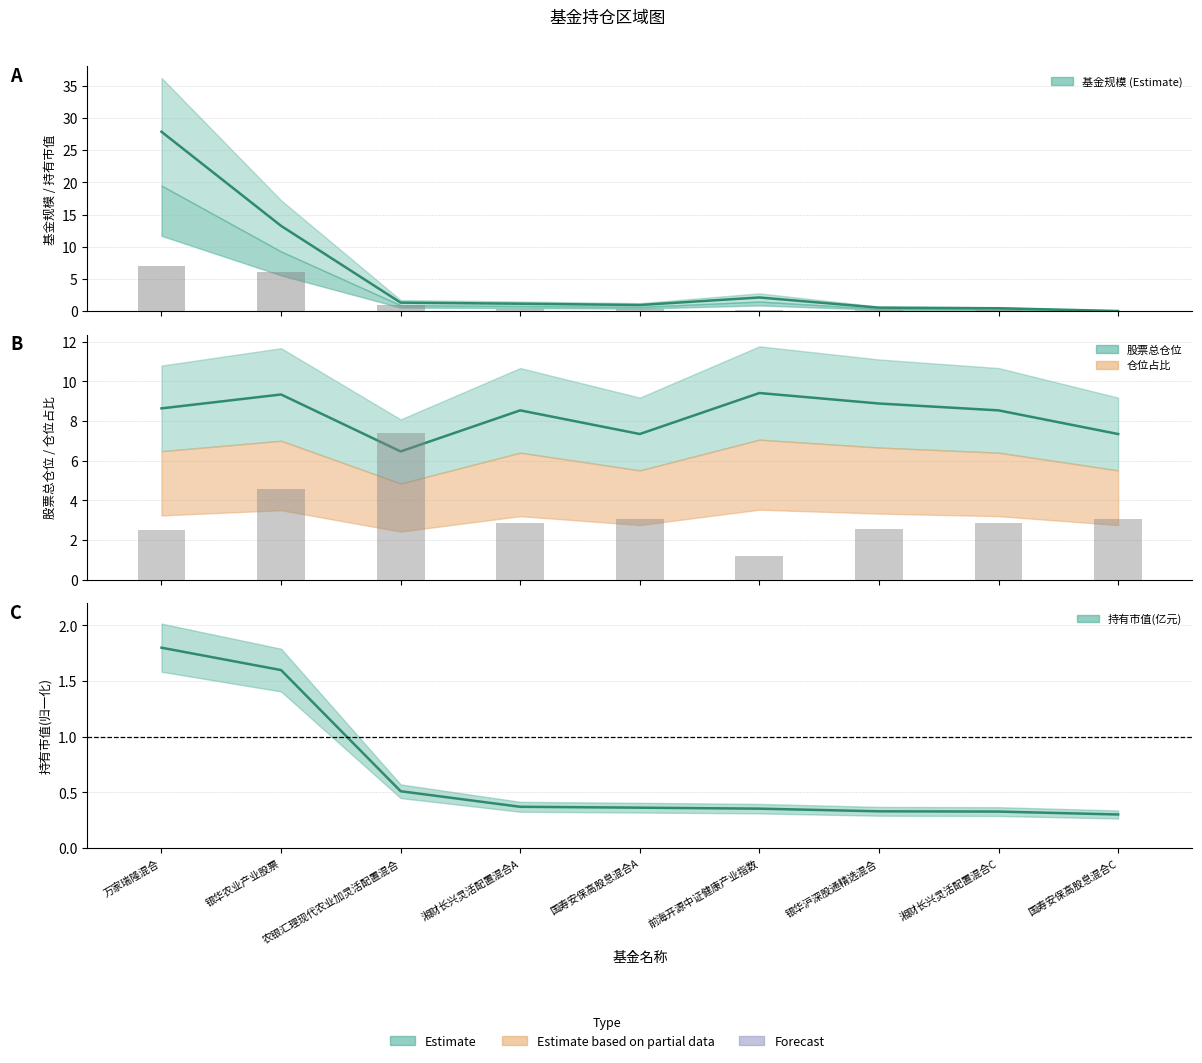

What is the sum of the 仓位占比 values at 农银汇理现代农业加灵活配置混合 and 万家瑞隆混合?

9.9